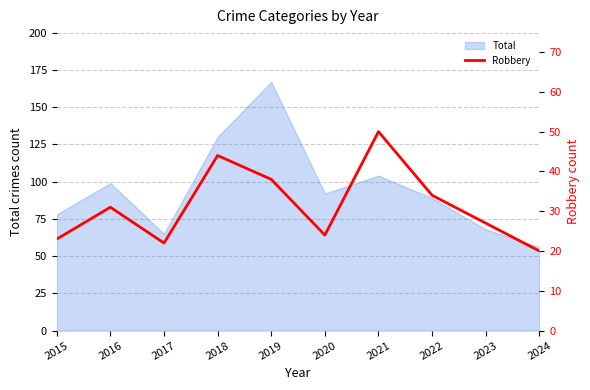

Is it true that the value at 2016 is 41?

False